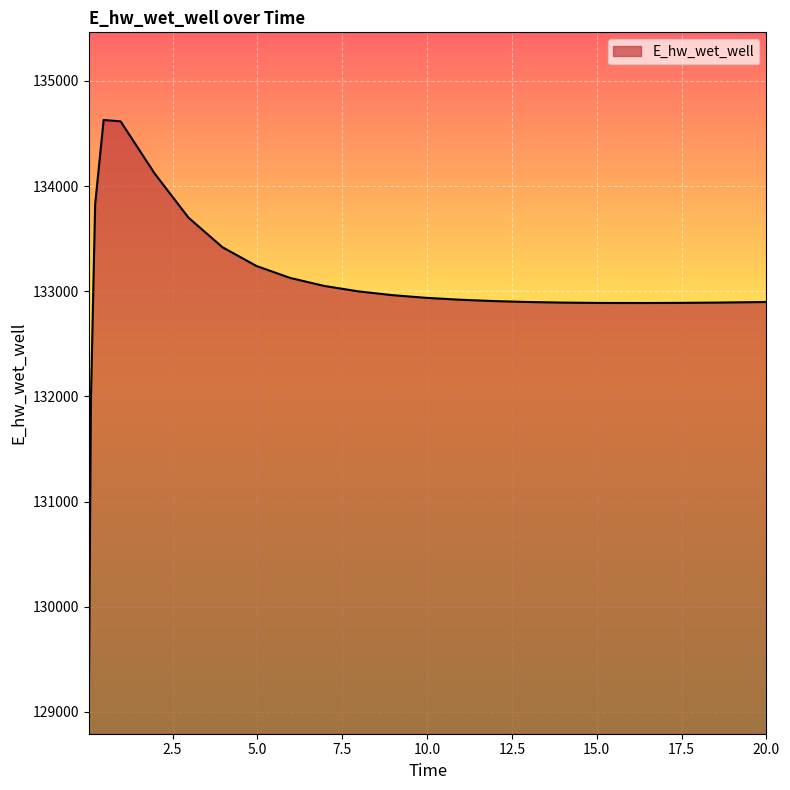

What is the difference between the maximum and minimum values?

5557.3